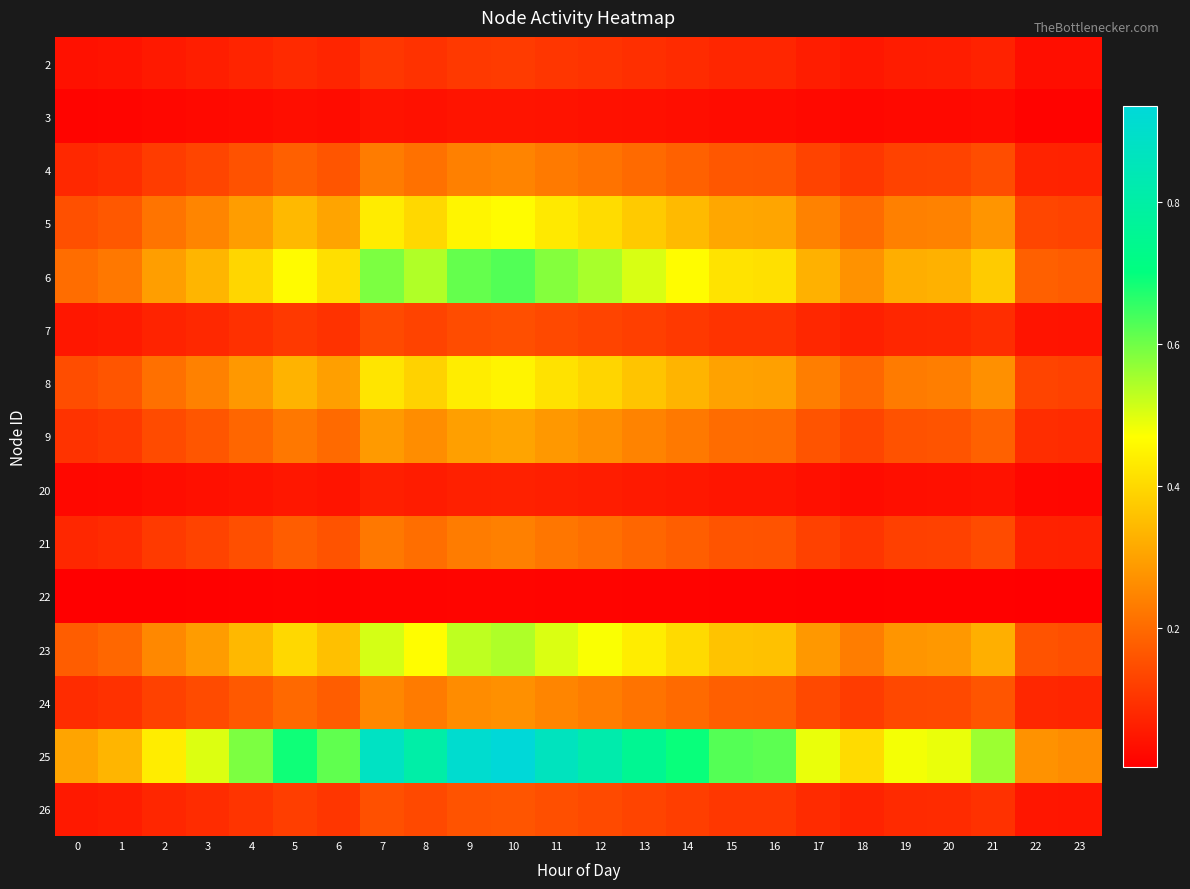

Reading right to left, transcribe all the data shown in this chart.

2: 23=0.0	22=0.0	21=0.1	20=0.1	19=0.1	18=0.0	17=0.1	16=0.1	15=0.1	14=0.1	13=0.1	12=0.1	11=0.1	10=0.1	9=0.1	8=0.1	7=0.1	6=0.1	5=0.1	4=0.1	3=0.1	2=0.1	1=0.0	0=0.0
3: 23=0.0	22=0.0	21=0.0	20=0.0	19=0.0	18=0.0	17=0.0	16=0.0	15=0.0	14=0.0	13=0.0	12=0.0	11=0.0	10=0.0	9=0.0	8=0.0	7=0.0	6=0.0	5=0.0	4=0.0	3=0.0	2=0.0	1=0.0	0=0.0
4: 23=0.1	22=0.1	21=0.1	20=0.1	19=0.1	18=0.1	17=0.1	16=0.2	15=0.2	14=0.2	13=0.2	12=0.2	11=0.2	10=0.2	9=0.2	8=0.2	7=0.2	6=0.2	5=0.2	4=0.2	3=0.1	2=0.1	1=0.1	0=0.1
5: 23=0.1	22=0.1	21=0.3	20=0.2	19=0.2	18=0.2	17=0.2	16=0.3	15=0.3	14=0.3	13=0.4	12=0.4	11=0.4	10=0.5	9=0.5	8=0.4	7=0.4	6=0.3	5=0.3	4=0.3	3=0.2	2=0.2	1=0.2	0=0.2
6: 23=0.2	22=0.2	21=0.4	20=0.3	19=0.3	18=0.3	17=0.3	16=0.4	15=0.4	14=0.5	13=0.5	12=0.5	11=0.6	10=0.6	9=0.6	8=0.5	7=0.6	6=0.4	5=0.5	4=0.4	3=0.3	2=0.3	1=0.2	0=0.2
7: 23=0.0	22=0.0	21=0.1	20=0.1	19=0.1	18=0.1	17=0.1	16=0.1	15=0.1	14=0.1	13=0.1	12=0.1	11=0.1	10=0.2	9=0.1	8=0.1	7=0.1	6=0.1	5=0.1	4=0.1	3=0.1	2=0.1	1=0.1	0=0.0
8: 23=0.1	22=0.1	21=0.3	20=0.2	19=0.2	18=0.2	17=0.2	16=0.3	15=0.3	14=0.3	13=0.4	12=0.4	11=0.4	10=0.5	9=0.4	8=0.4	7=0.4	6=0.3	5=0.3	4=0.3	3=0.2	2=0.2	1=0.2	0=0.1
9: 23=0.1	22=0.1	21=0.2	20=0.2	19=0.2	18=0.1	17=0.2	16=0.2	15=0.2	14=0.2	13=0.2	12=0.3	11=0.3	10=0.3	9=0.3	8=0.3	7=0.3	6=0.2	5=0.2	4=0.2	3=0.2	2=0.1	1=0.1	0=0.1
20: 23=0.0	22=0.0	21=0.0	20=0.0	19=0.0	18=0.0	17=0.0	16=0.0	15=0.0	14=0.1	13=0.1	12=0.1	11=0.1	10=0.1	9=0.1	8=0.1	7=0.1	6=0.0	5=0.1	4=0.0	3=0.0	2=0.0	1=0.0	0=0.0
21: 23=0.1	22=0.1	21=0.1	20=0.1	19=0.1	18=0.1	17=0.1	16=0.2	15=0.2	14=0.2	13=0.2	12=0.2	11=0.2	10=0.2	9=0.2	8=0.2	7=0.2	6=0.2	5=0.2	4=0.2	3=0.1	2=0.1	1=0.1	0=0.1
22: 23=0.0	22=0.0	21=0.0	20=0.0	19=0.0	18=0.0	17=0.0	16=0.0	15=0.0	14=0.0	13=0.0	12=0.0	11=0.0	10=0.0	9=0.0	8=0.0	7=0.0	6=0.0	5=0.0	4=0.0	3=0.0	2=0.0	1=0.0	0=0.0
23: 23=0.2	22=0.2	21=0.3	20=0.3	19=0.3	18=0.2	17=0.3	16=0.4	15=0.4	14=0.4	13=0.4	12=0.5	11=0.5	10=0.5	9=0.5	8=0.5	7=0.5	6=0.4	5=0.4	4=0.3	3=0.3	2=0.3	1=0.2	0=0.2
24: 23=0.1	22=0.1	21=0.2	20=0.1	19=0.1	18=0.1	17=0.1	16=0.2	15=0.2	14=0.2	13=0.2	12=0.2	11=0.2	10=0.3	9=0.3	8=0.2	7=0.3	6=0.2	5=0.2	4=0.2	3=0.1	2=0.1	1=0.1	0=0.1
25: 23=0.3	22=0.3	21=0.6	20=0.5	19=0.5	18=0.4	17=0.5	16=0.6	15=0.6	14=0.7	13=0.8	12=0.8	11=0.9	10=0.9	9=0.9	8=0.8	7=0.9	6=0.6	5=0.7	4=0.6	3=0.5	2=0.4	1=0.3	0=0.3
26: 23=0.0	22=0.0	21=0.1	20=0.1	19=0.1	18=0.1	17=0.1	16=0.1	15=0.1	14=0.1	13=0.1	12=0.1	11=0.2	10=0.2	9=0.2	8=0.1	7=0.2	6=0.1	5=0.1	4=0.1	3=0.1	2=0.1	1=0.1	0=0.1